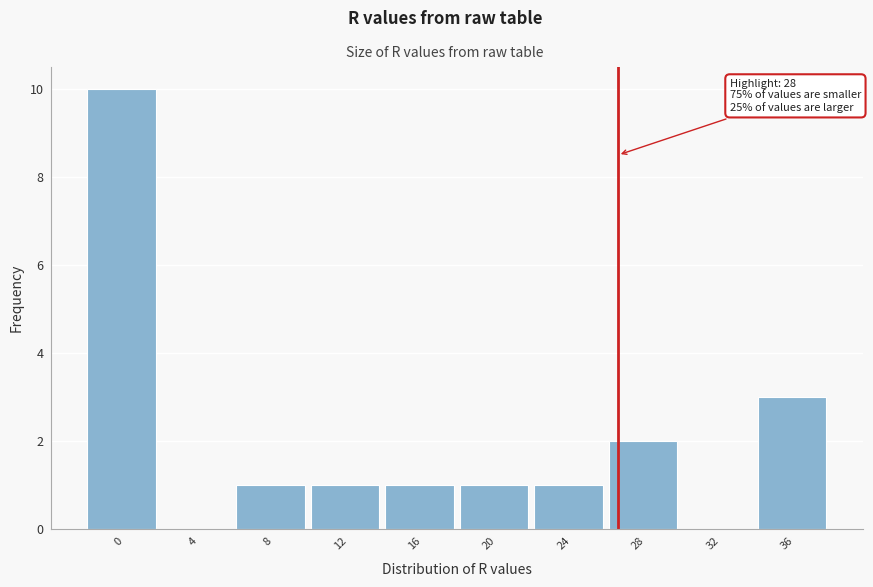

Reading left to right, extract all data points from this chart.

0=10	4=0	8=1	12=1	16=1	20=1	24=1	28=2	32=0	36=3